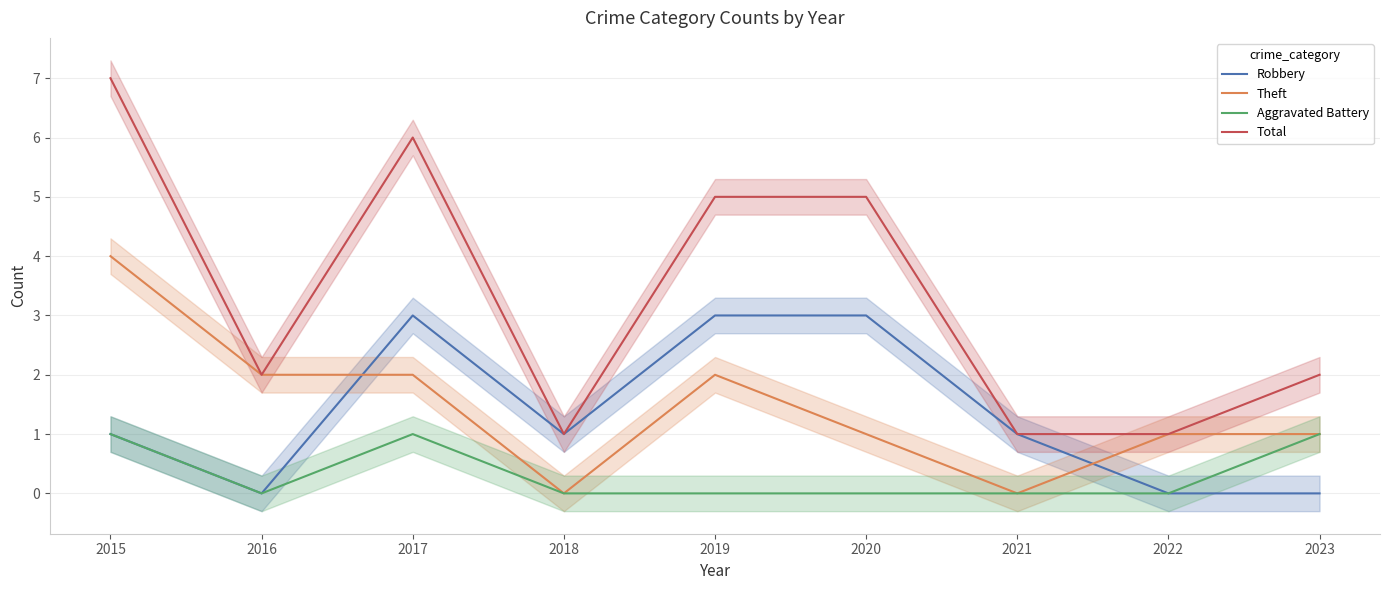

At which label does Robbery first exceed 1?

2017